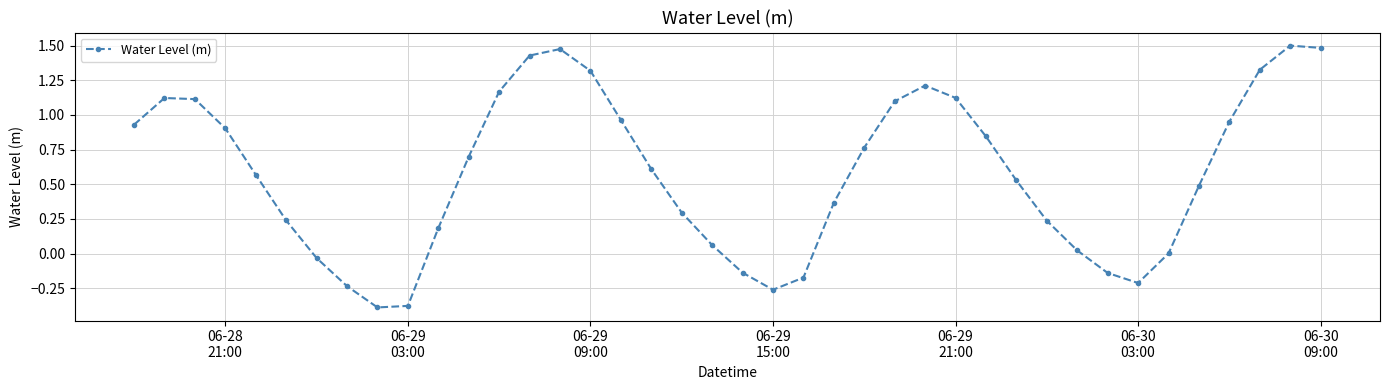

How many points are lower than both their immediate neighbors (excluding endpoints)?

3